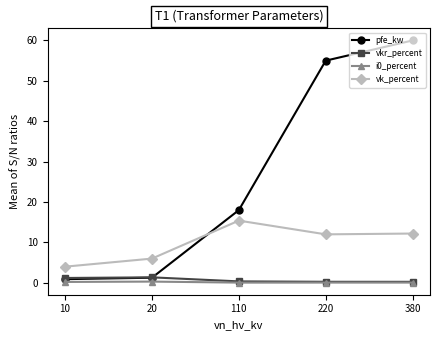

At which category is the sum across all series the highest?

380